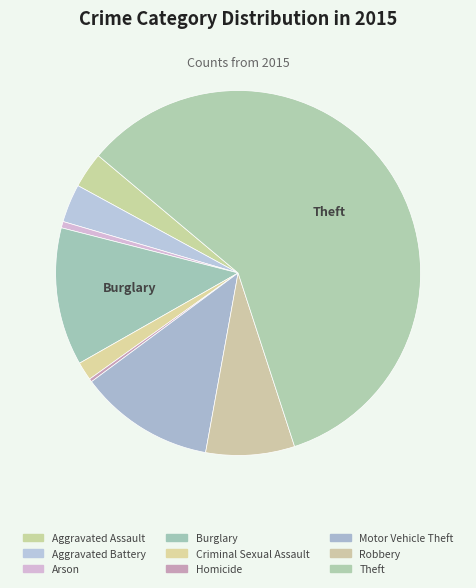

How many segments does this pie chart have?

9